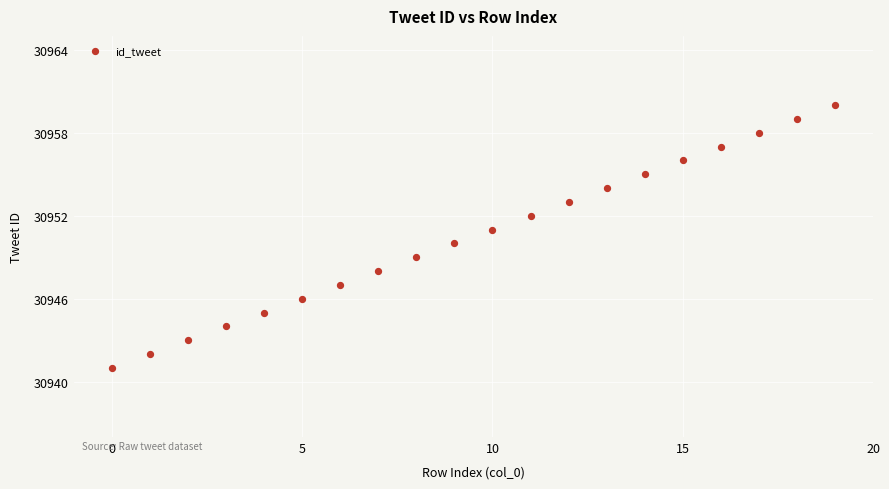

What is the range of Y values (max minus min)?

19